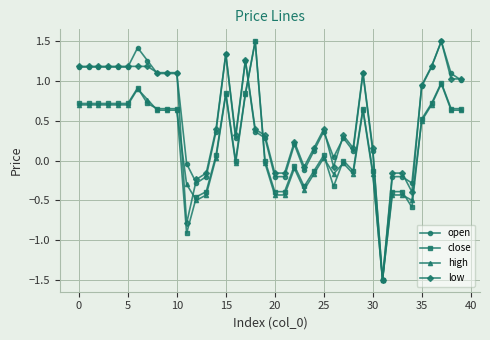

What is the greatest value displayed?

1.5